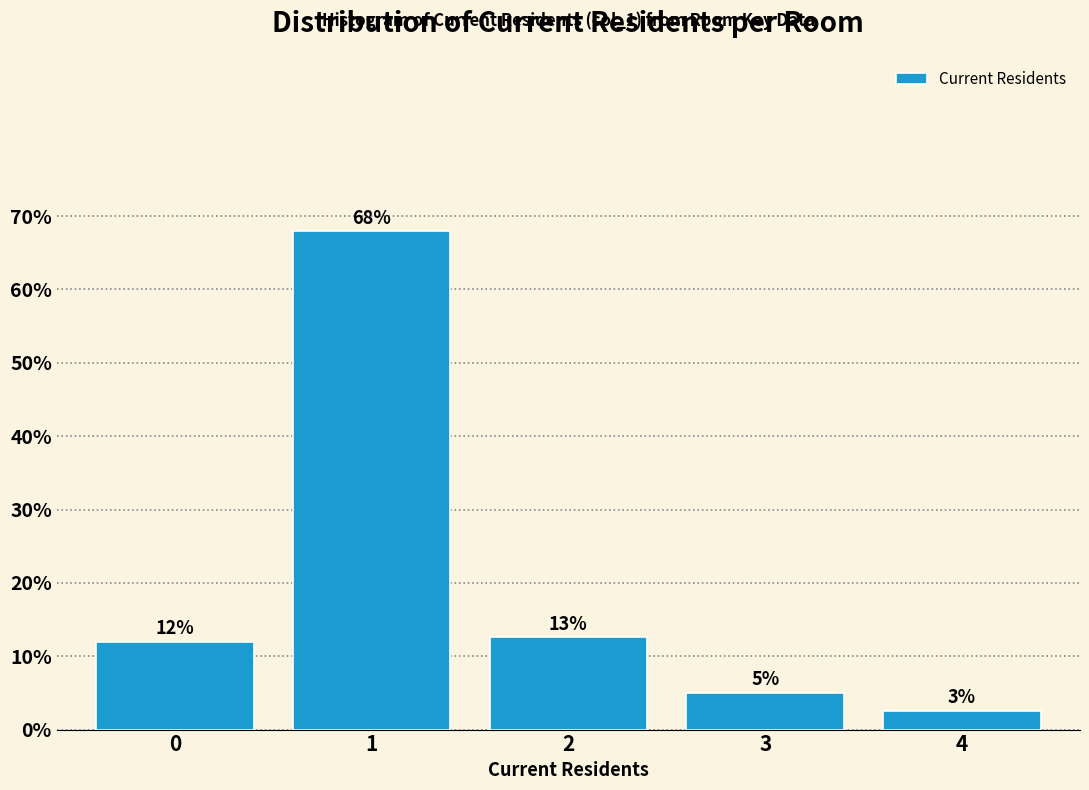

What is the value of the 4th bar from the left?

5.0